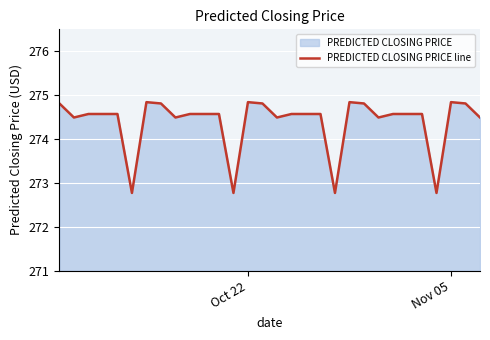

Does the chart display data point markers on the line(s)?

No